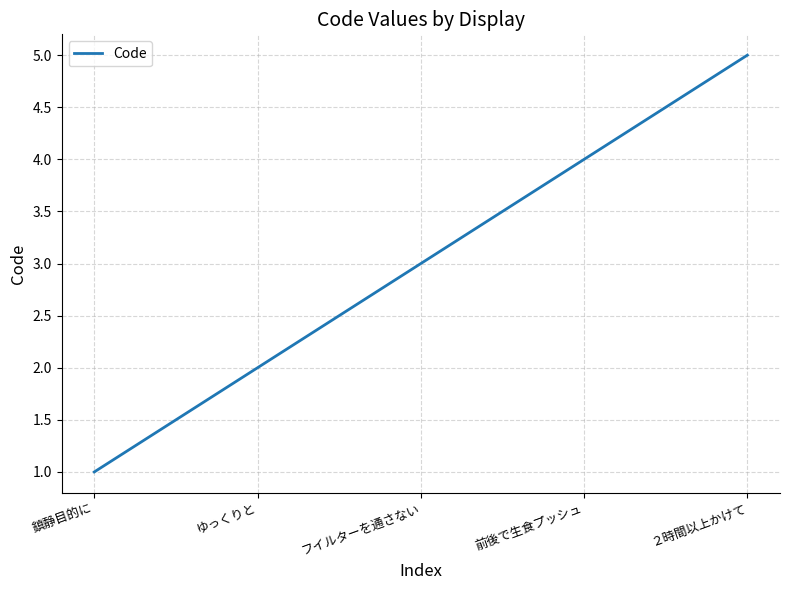

Between ゆっくりと and 前後で生食プッシュ, which is larger?

前後で生食プッシュ